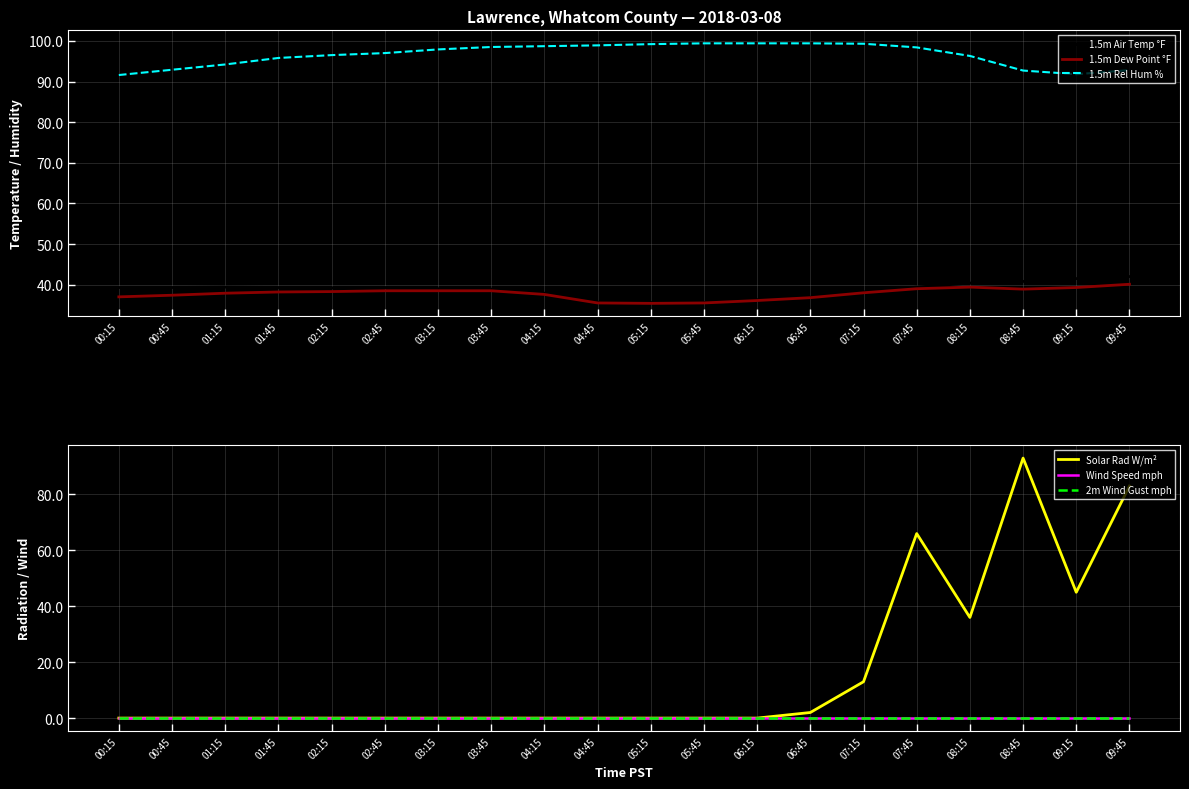

Between 05:45 and 09:15, which series saw the biggest shift?

Solar Rad W/m²